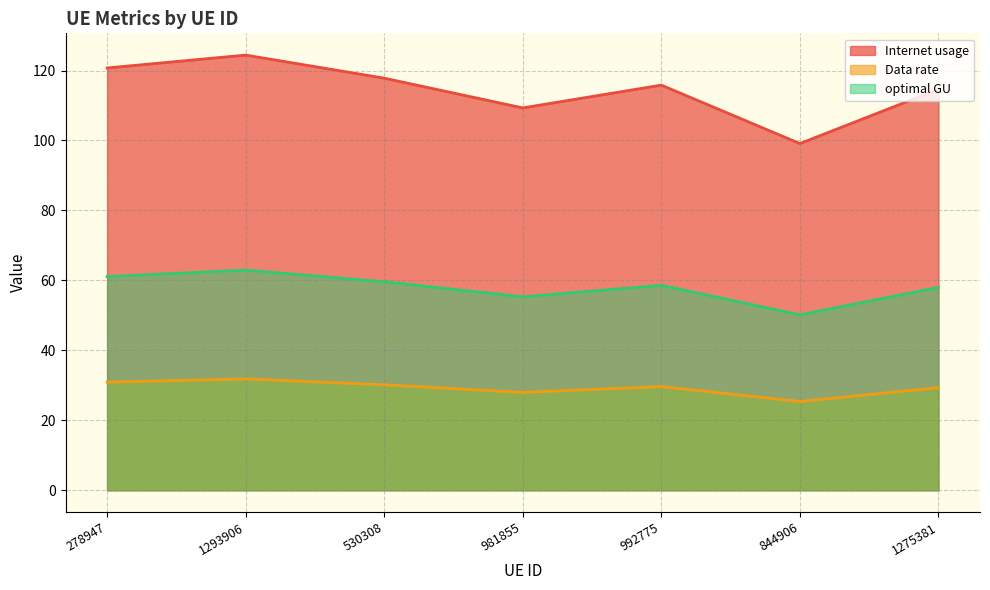

How many interior local peaks does the Internet usage series have?

2